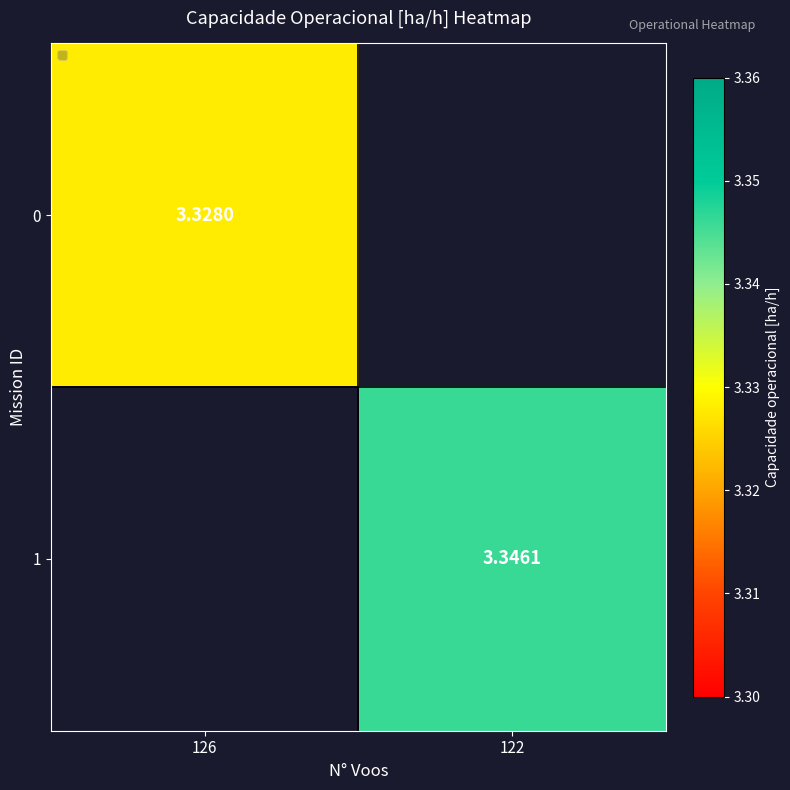

Which has a higher value, 126 or 122?

122